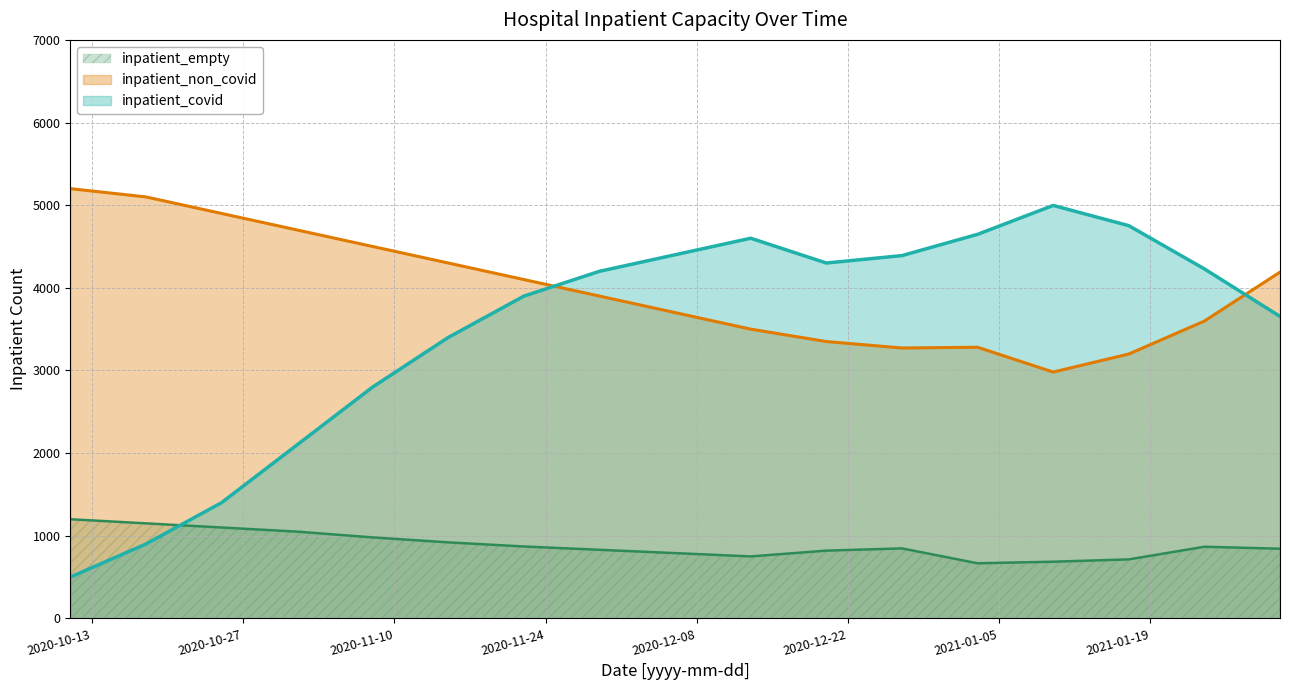

True or false: inpatient_empty and inpatient_covid intersect in this chart.

True